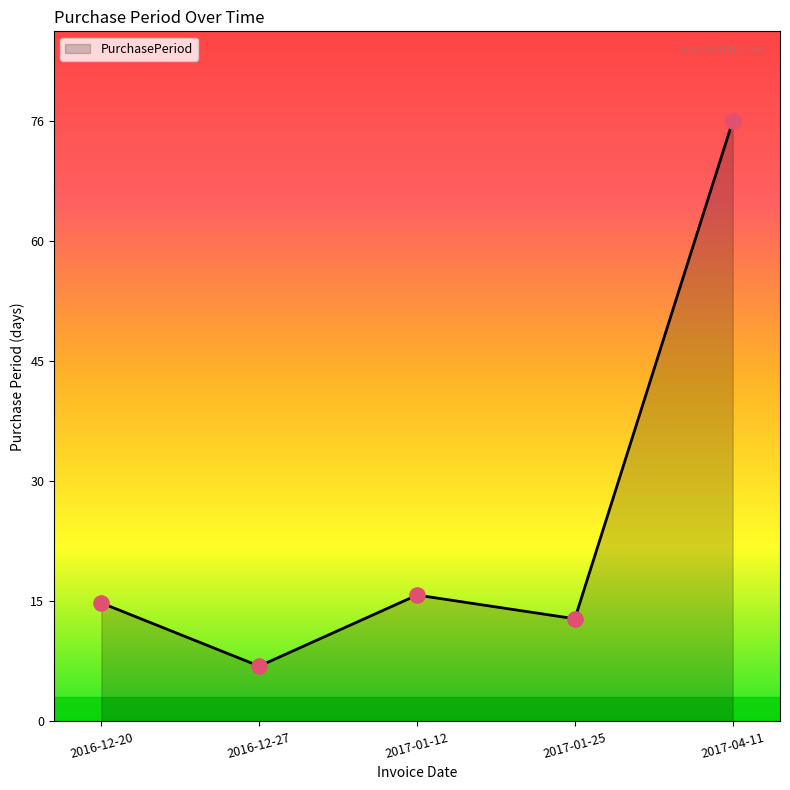

Approximately how many times larger is the value at 2017-04-11 compared to 2016-12-27?

10.9